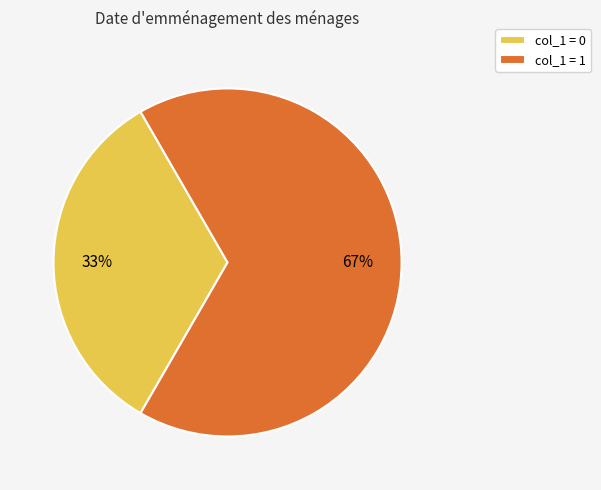

The col_1 = 1 slice represents 75% of the pie. True or false?

False